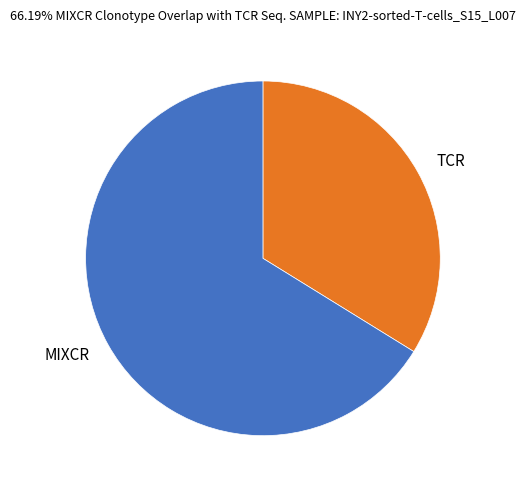

Which category has the biggest portion of the pie?

MIXCR